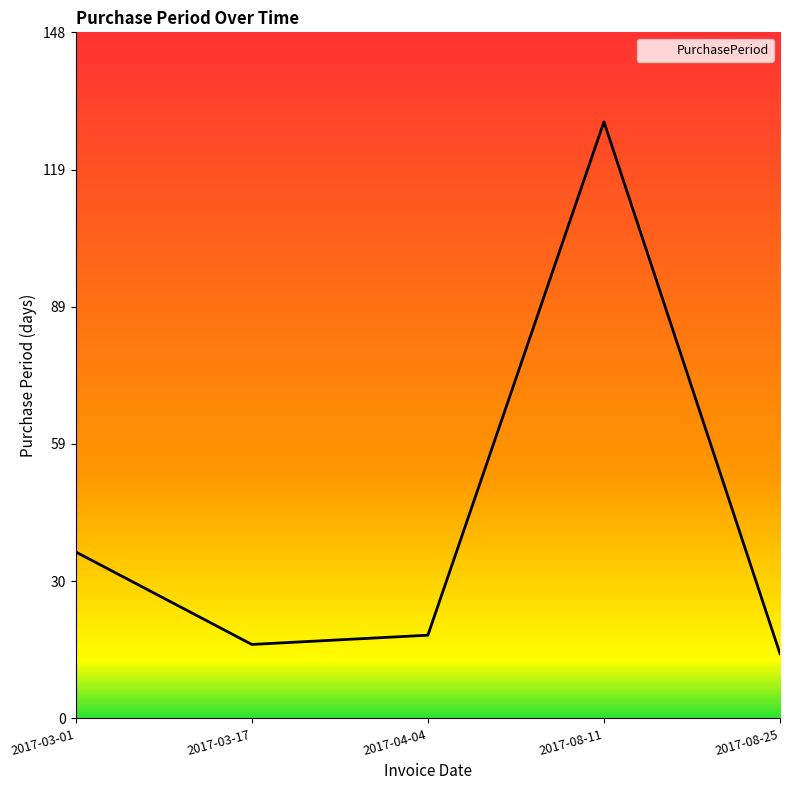

What position from the left is 2017-04-04?

3